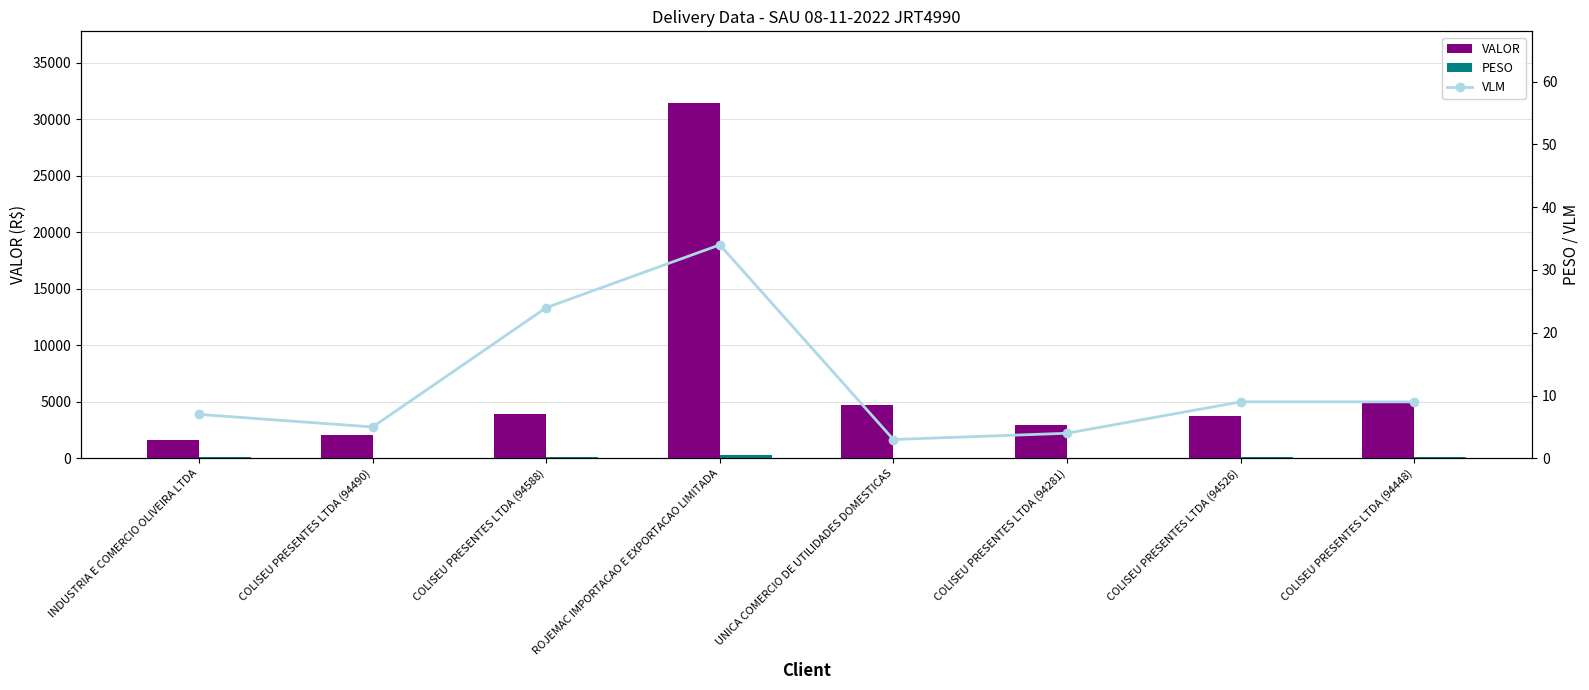

Count the number of categories in the chart.

8